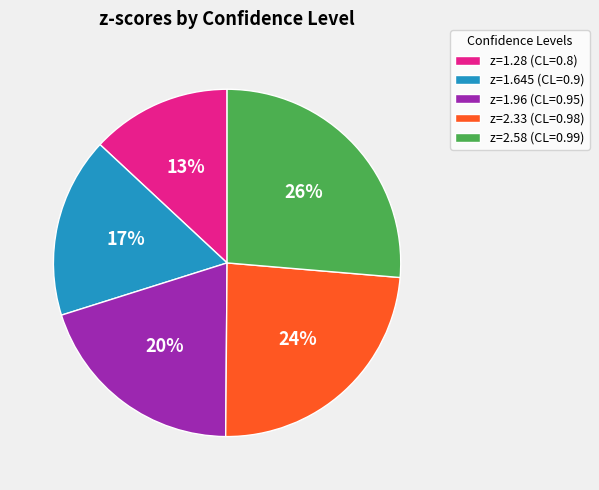

Count the number of slices in the pie.

5